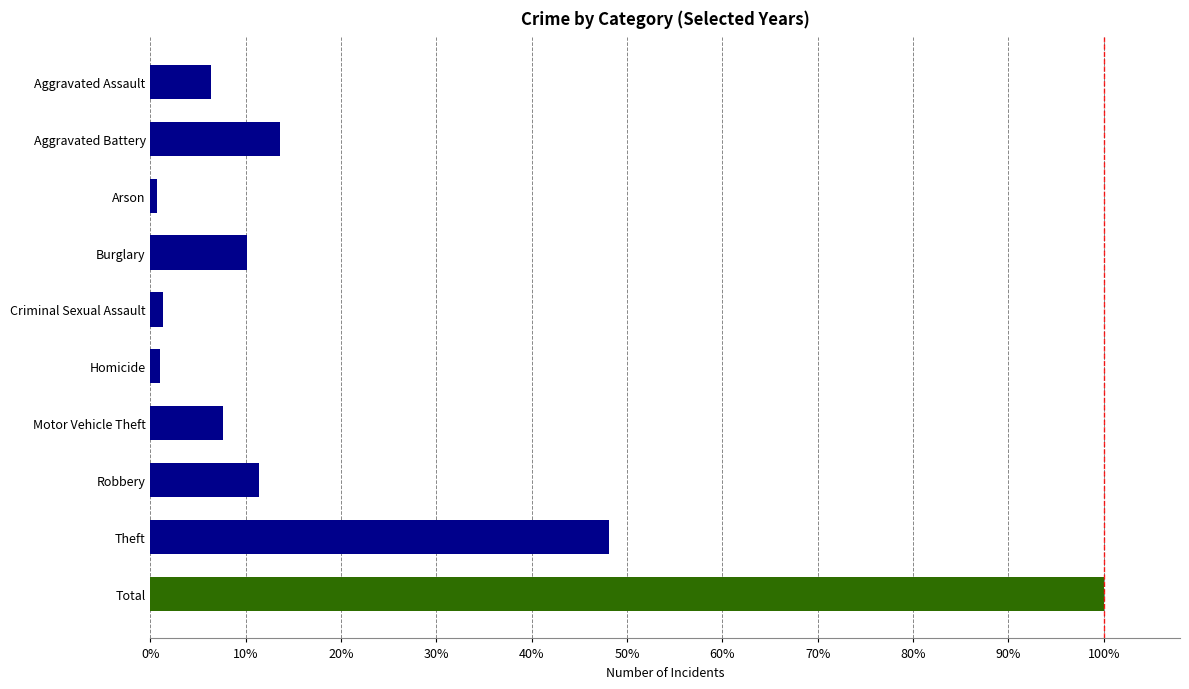

What is the difference between the second highest and second lowest values in the 2017 series?

0.1